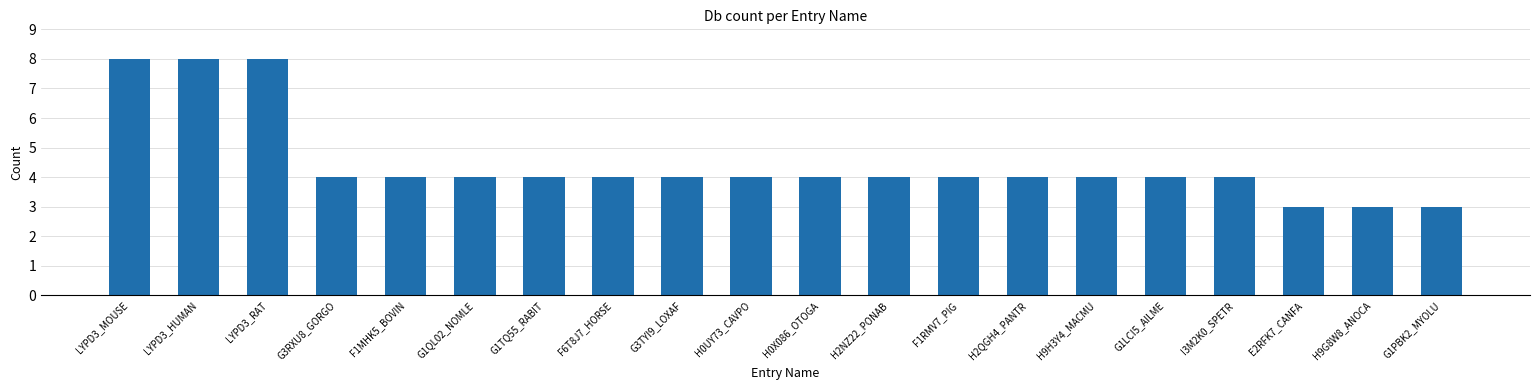

Reading left to right, transcribe all the data shown in this chart.

8	8	8	4	4	4	4	4	4	4	4	4	4	4	4	4	4	3	3	3